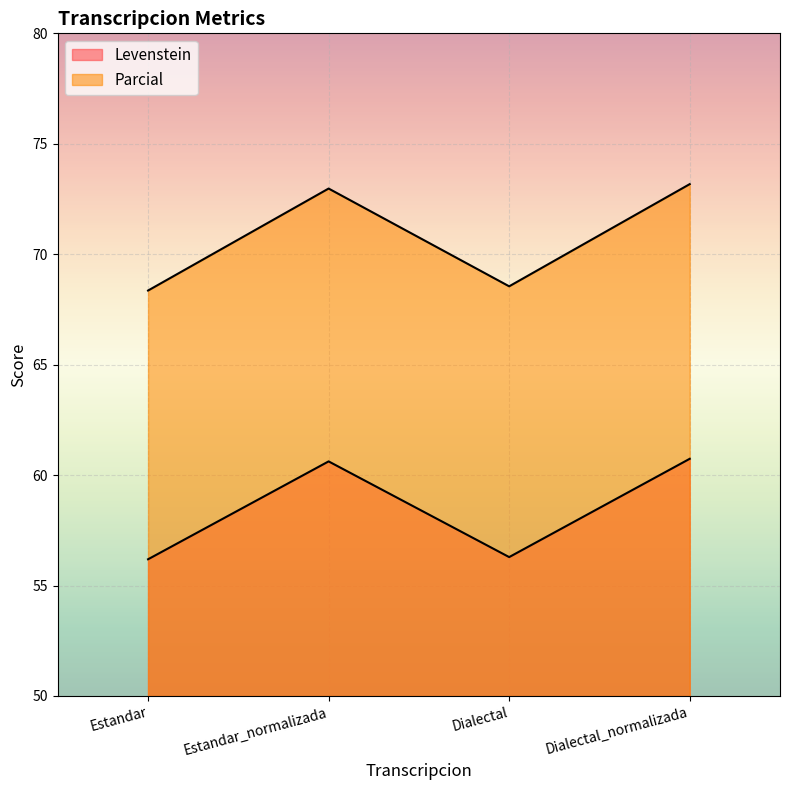

What position from the right is Estandar?

4